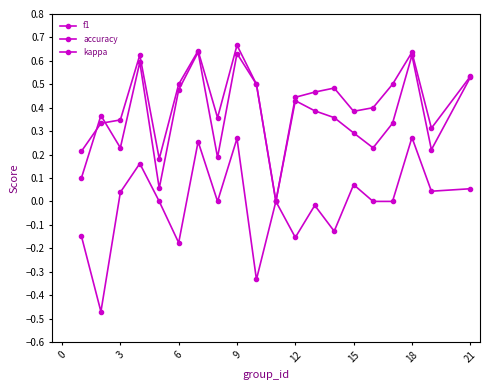

How many lines are shown in the chart?

3